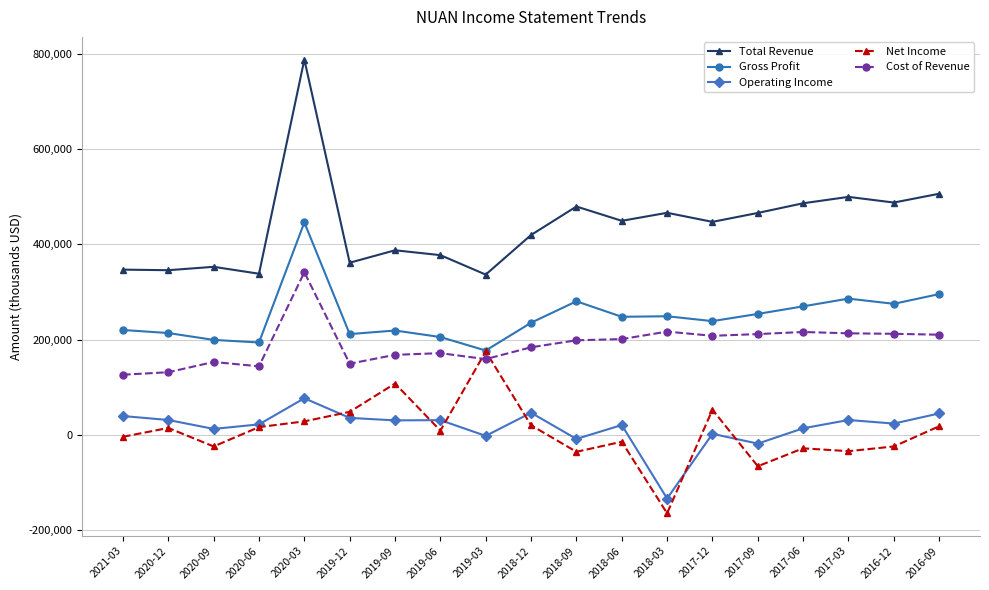

True or false: Total Revenue and Cost of Revenue intersect in this chart.

False